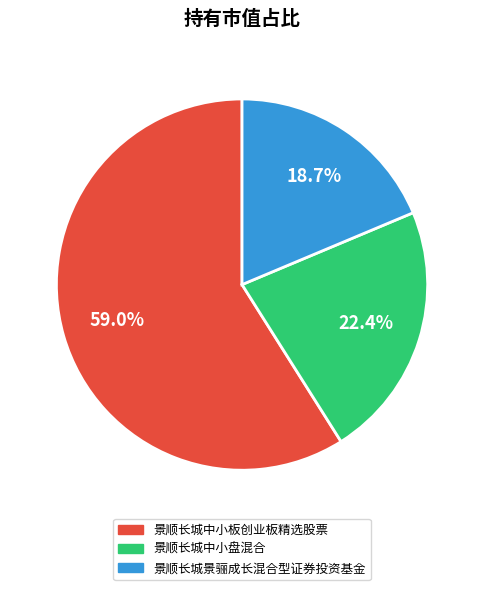

What is the smallest slice in the pie chart?

景顺长城景骊成长混合型证券投资基金